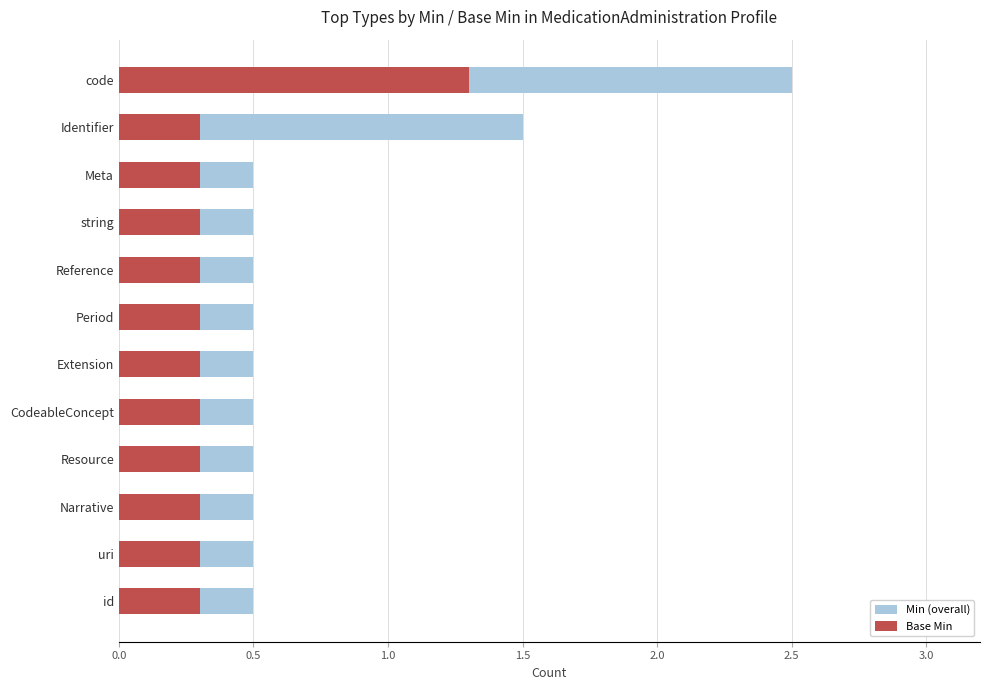

At how many categories does at least one series exceed 1?

2